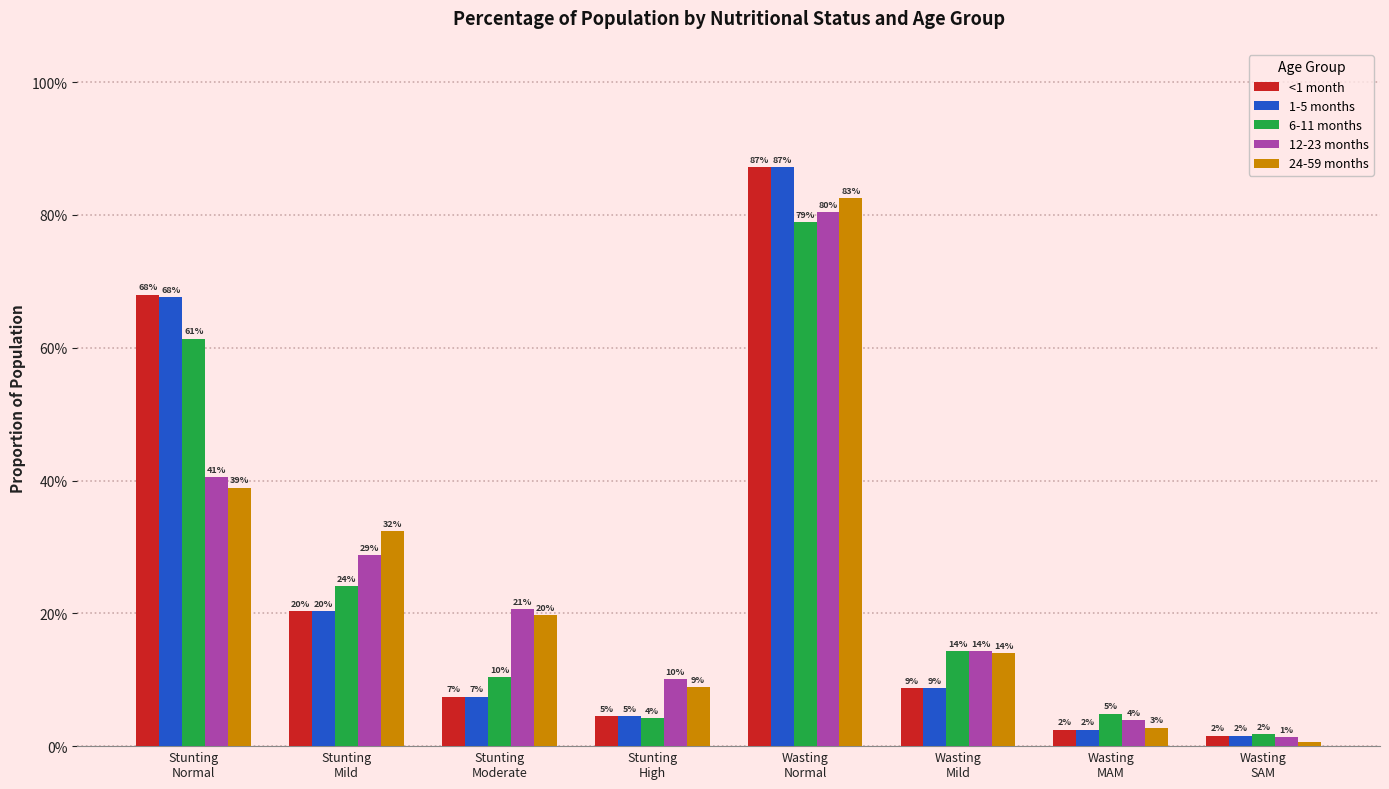

The 12-23 months series shows 0.0 at Wasting
SAM. True or false?

False